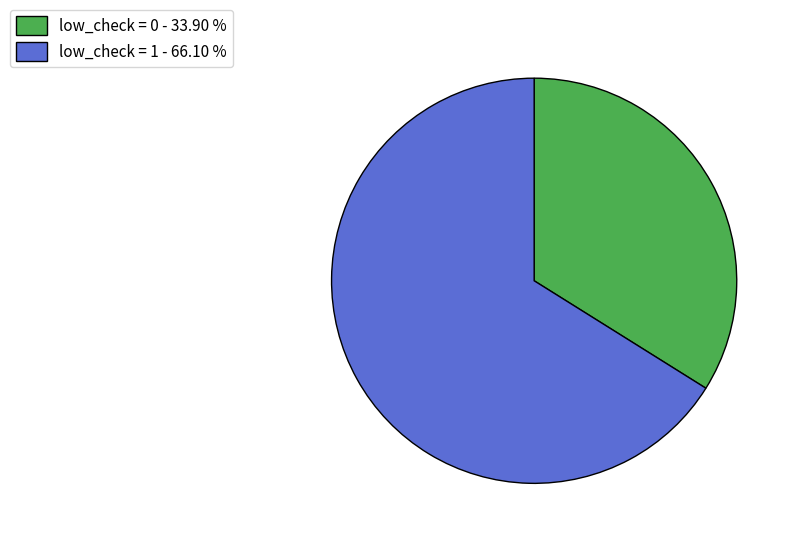

Between low_check = 1 - 66.10 % and low_check = 0 - 33.90 %, which is larger?

low_check = 1 - 66.10 %